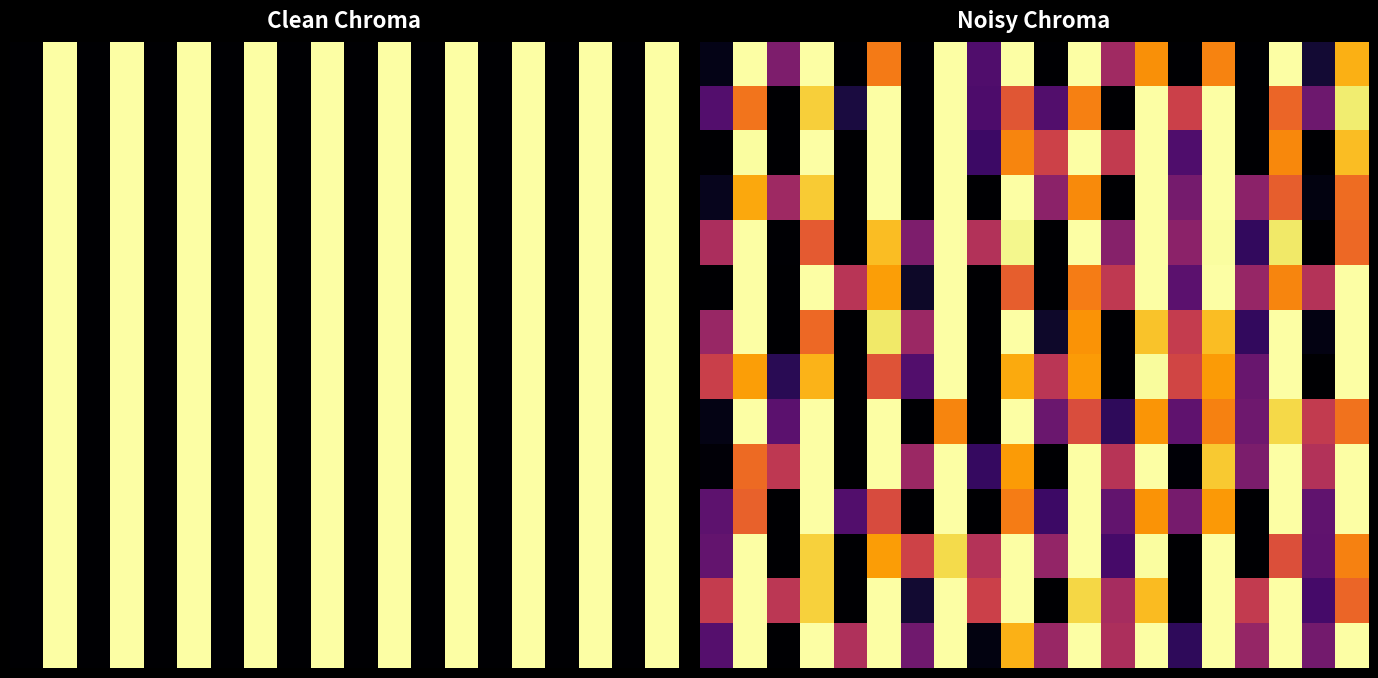

What is the greatest value displayed?

12.8